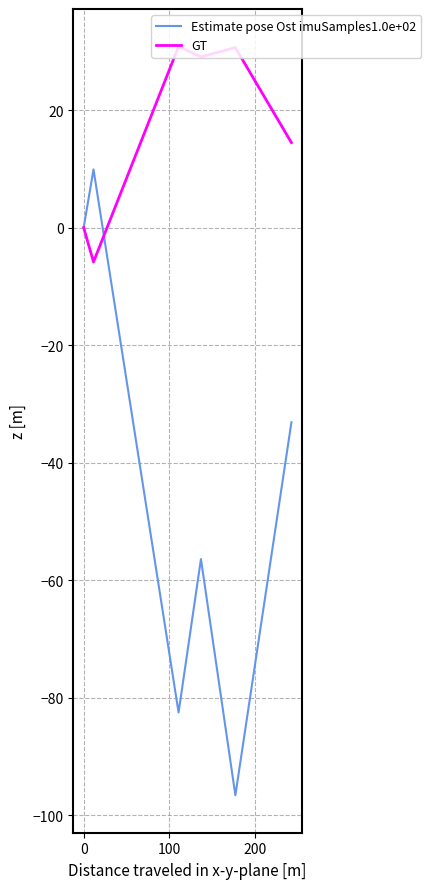

Is it true that Estimate pose Ost imuSamples1.0e+02 equals 74.2 at 0?

False